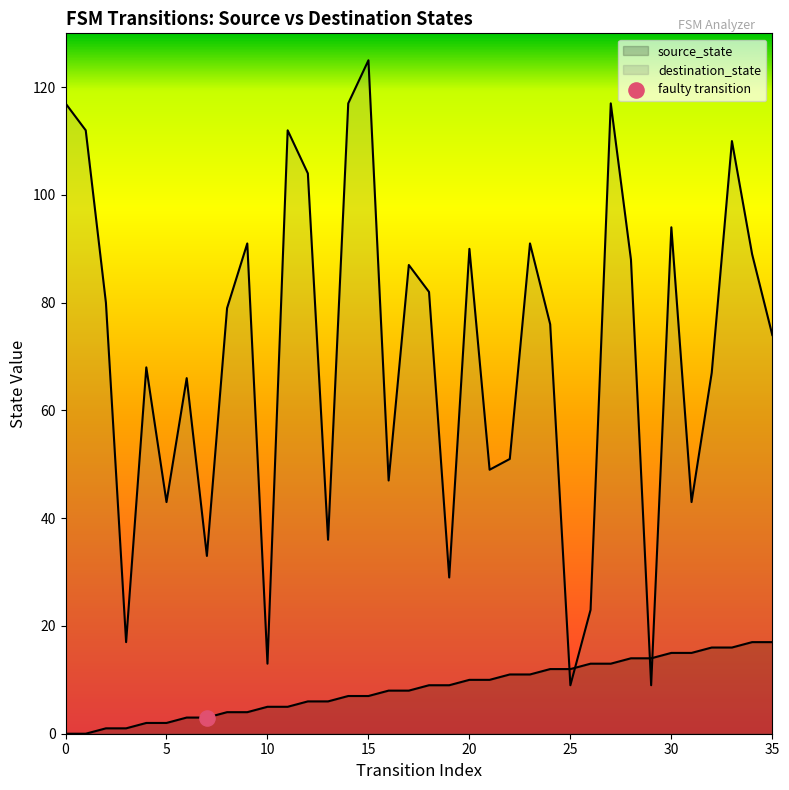

Which series contains the highest Y value?

destination_state